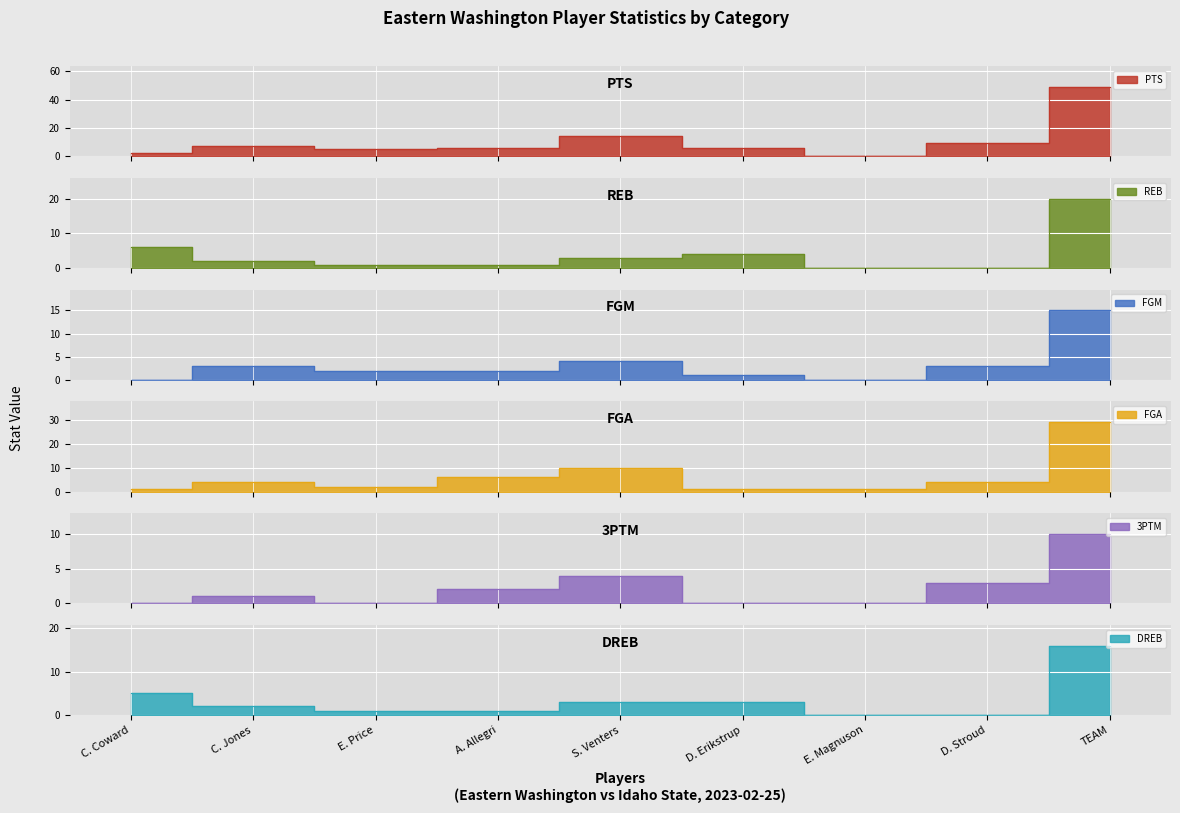

Where is PTS nearest to the value 24?

S. Venters